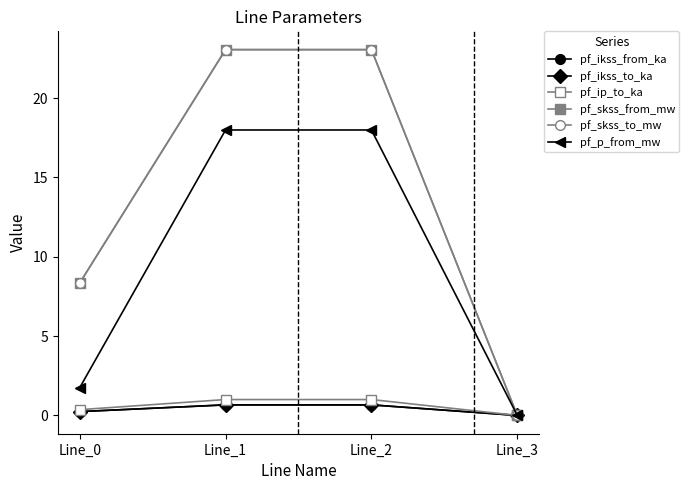

Reading left to right, list all the values displayed in this chart.

pf_ikss_from_ka: Line_0=0.2	Line_1=0.7	Line_2=0.7	Line_3=0.0
pf_ikss_to_ka: Line_0=0.2	Line_1=0.7	Line_2=0.7	Line_3=0.0
pf_ip_to_ka: Line_0=0.4	Line_1=1.0	Line_2=1.0	Line_3=0.0
pf_skss_from_mw: Line_0=8.3	Line_1=23.0	Line_2=23.0	Line_3=0.0
pf_skss_to_mw: Line_0=8.3	Line_1=23.0	Line_2=23.0	Line_3=0.0
pf_p_from_mw: Line_0=1.7	Line_1=18.0	Line_2=18.0	Line_3=0.0